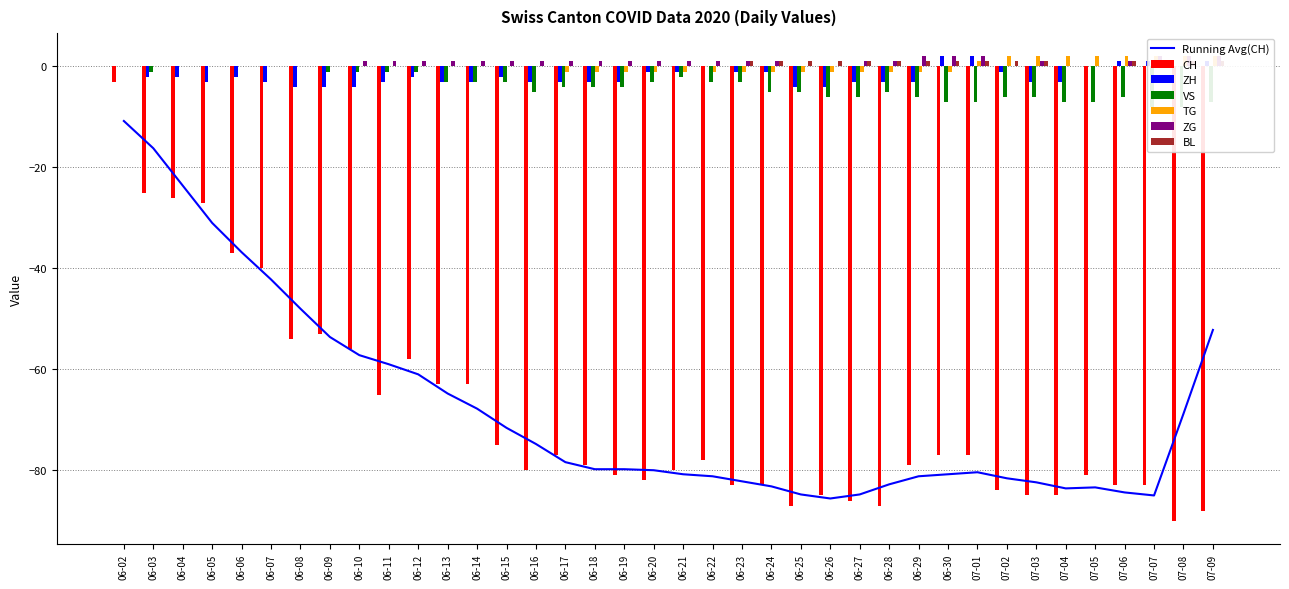

Which series has the largest total across all categories?

ZG